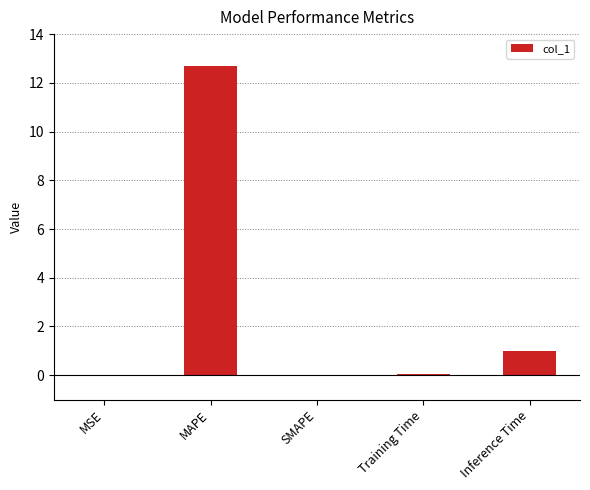

What is the greatest value displayed?

12.7